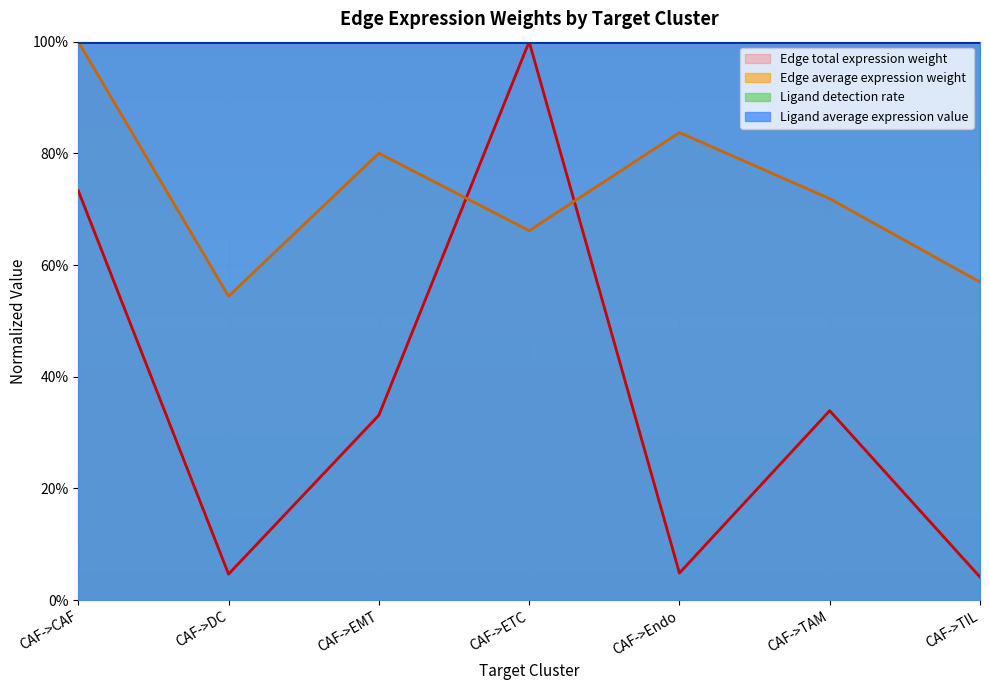

How many lines are shown in the chart?

2